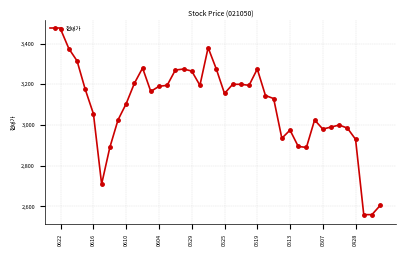

How many lines are shown in the chart?

1